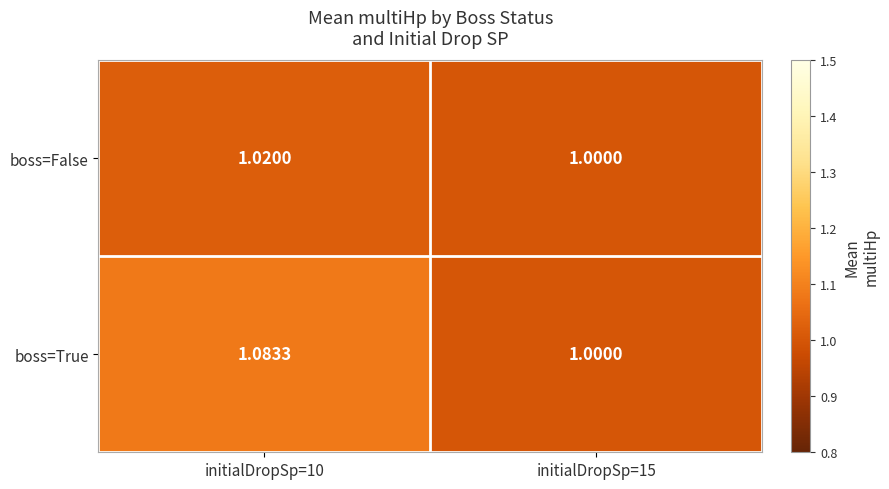

Which series changed the most between initialDropSp=10 and initialDropSp=15?

boss=True